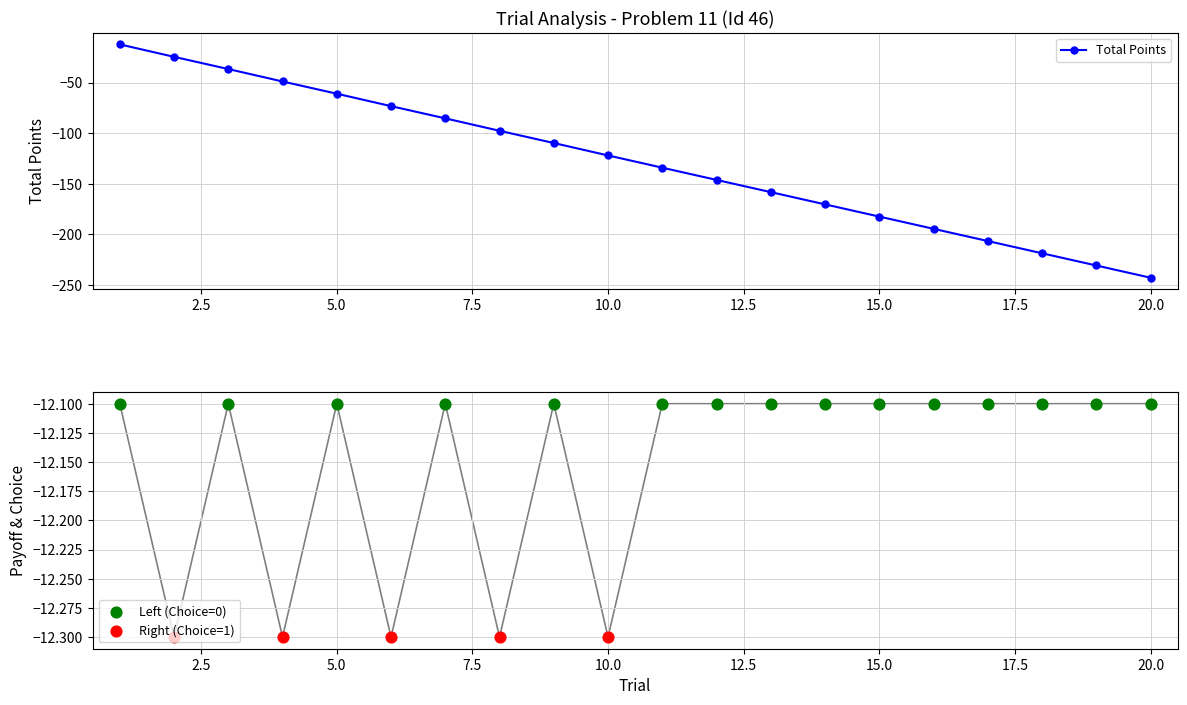

At how many categories does at least one series exceed -36?

20